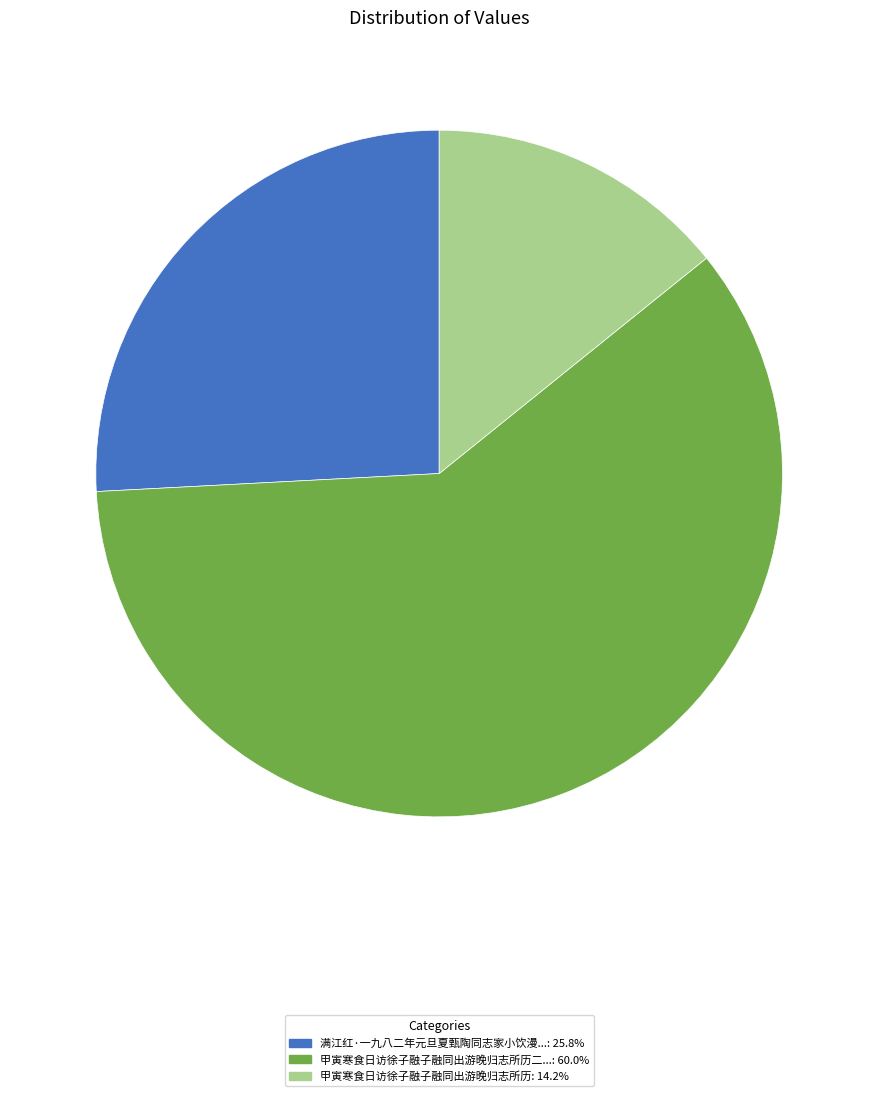

How many segments does this pie chart have?

3